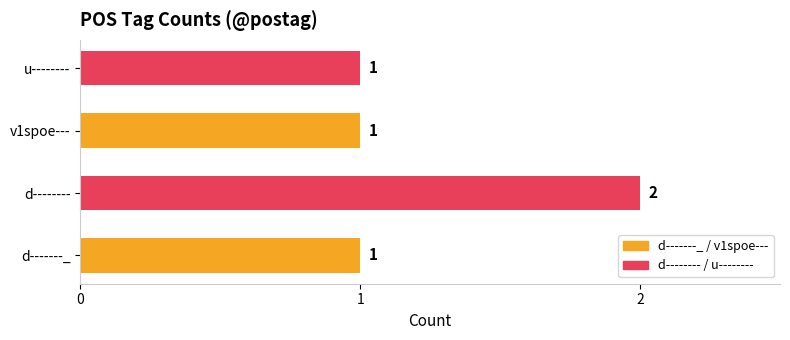

What is the ratio of the value at d-------_ to the value at u--------?

1.0